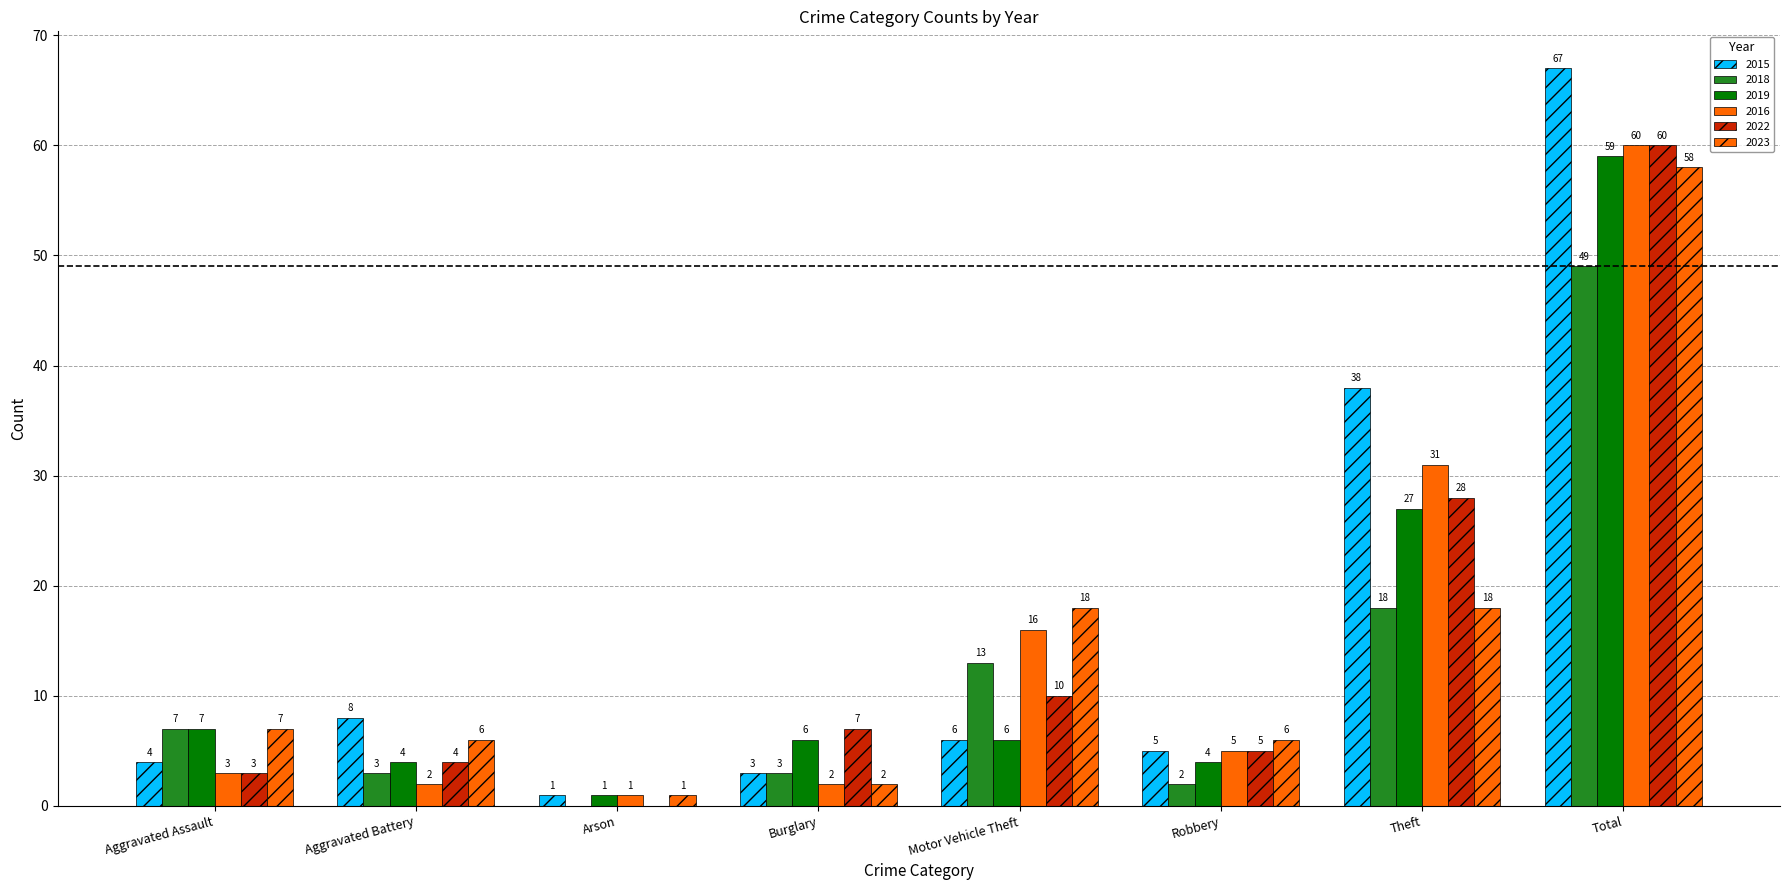

Rank the series at Aggravated Assault from highest to lowest value.

2018, 2019, 2023, 2015, 2016, 2022